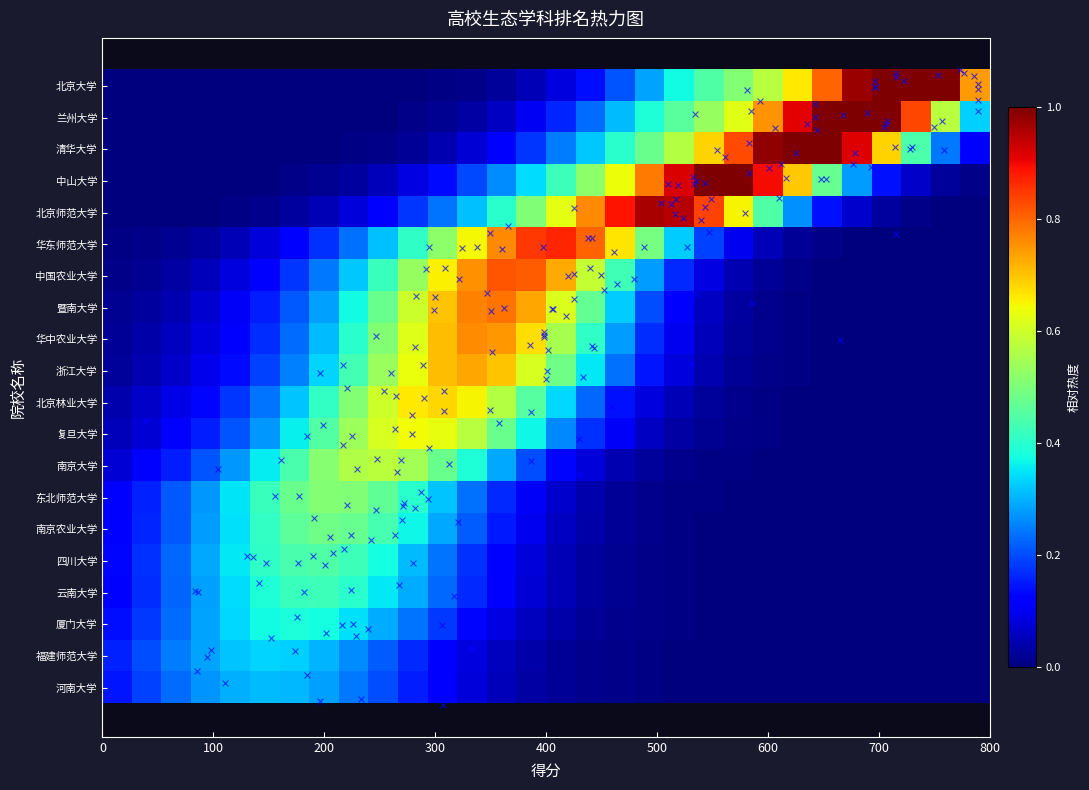

Which series has the largest total across all categories?

清华大学